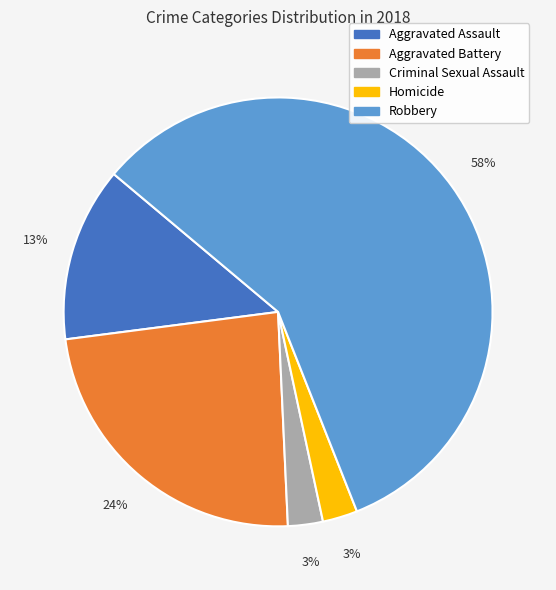

Which slice is the largest?

Robbery